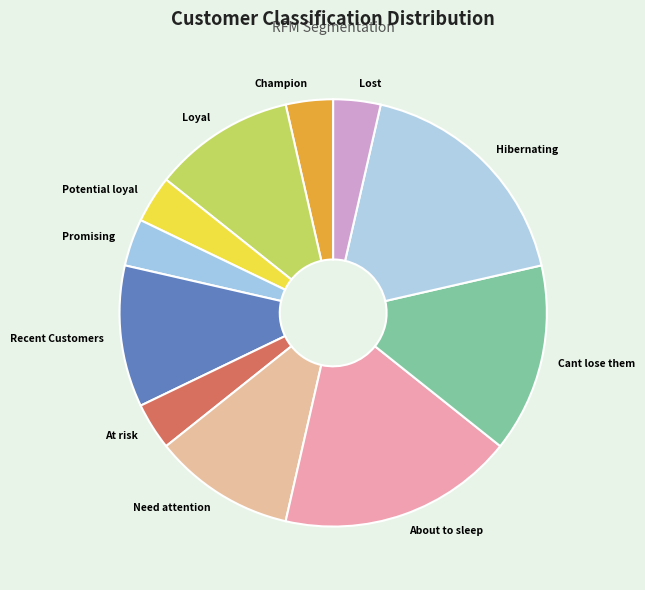

Is Need attention the majority of the pie?

No